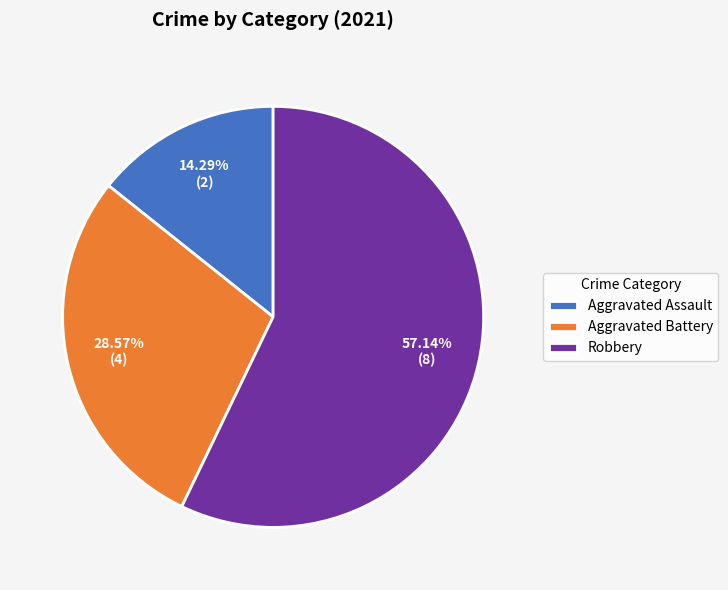

Is the sum of Aggravated Assault and Robbery greater than half?

Yes